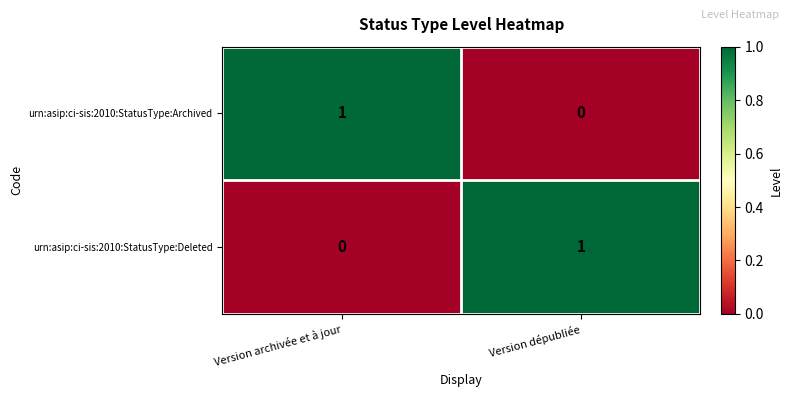

Count the number of data series in this chart.

2